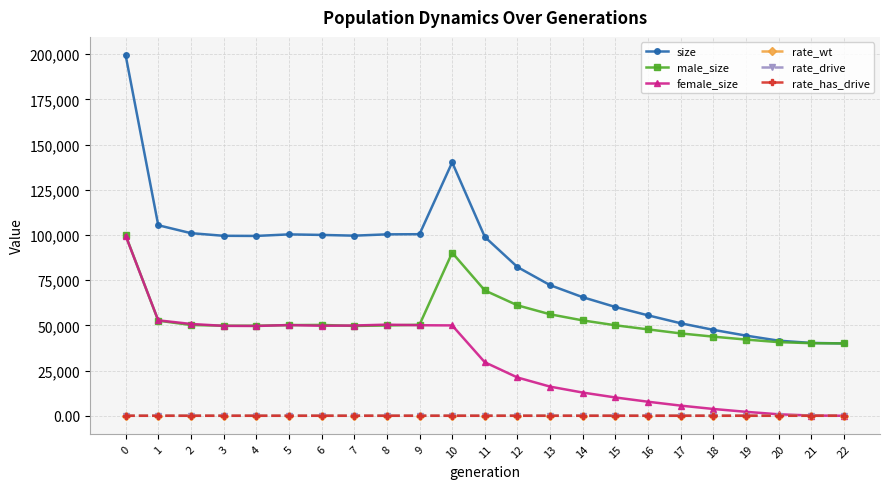

Does the chart have visible grid lines?

Yes